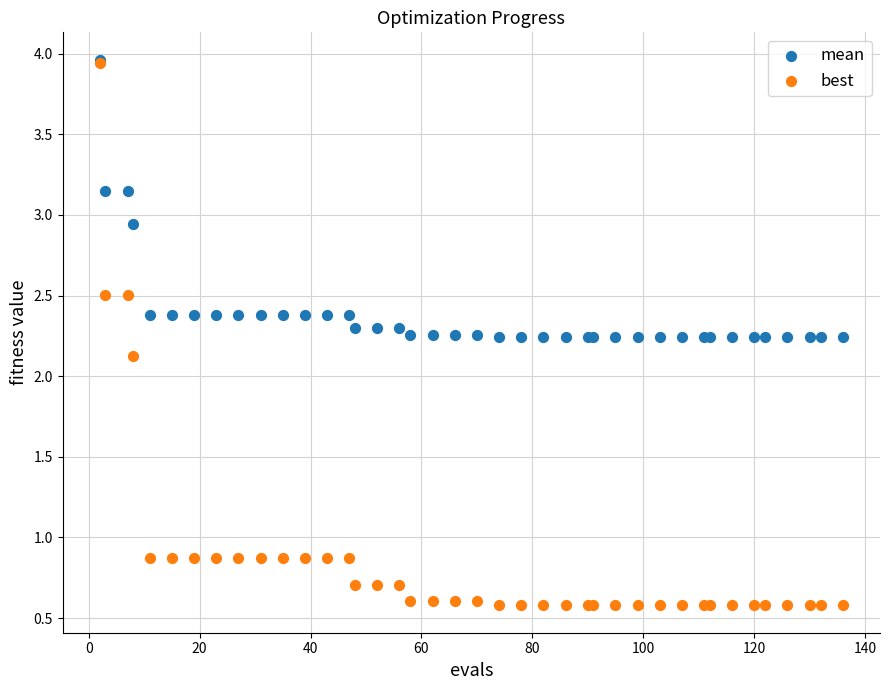

Which series reaches the minimum Y coordinate?

best